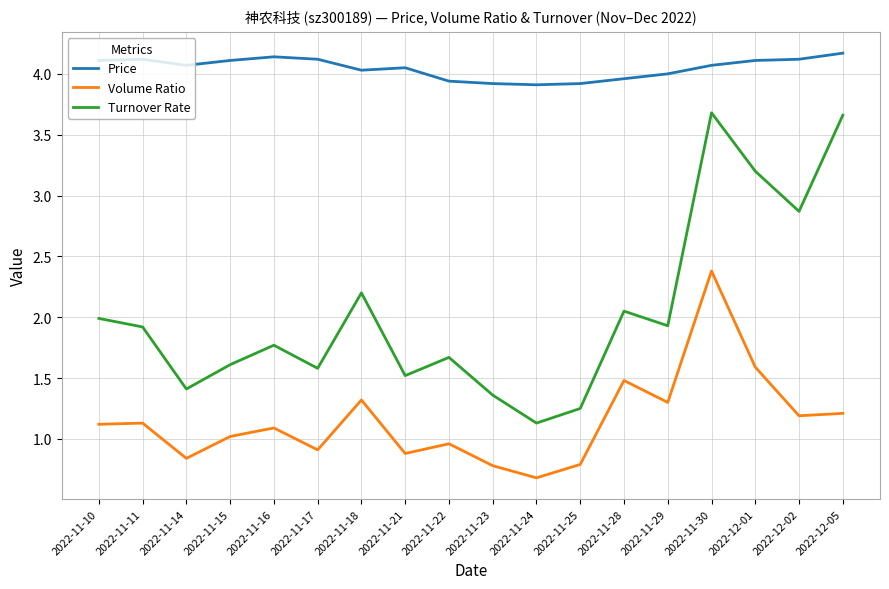

What position from the right is 2022-11-11?

17